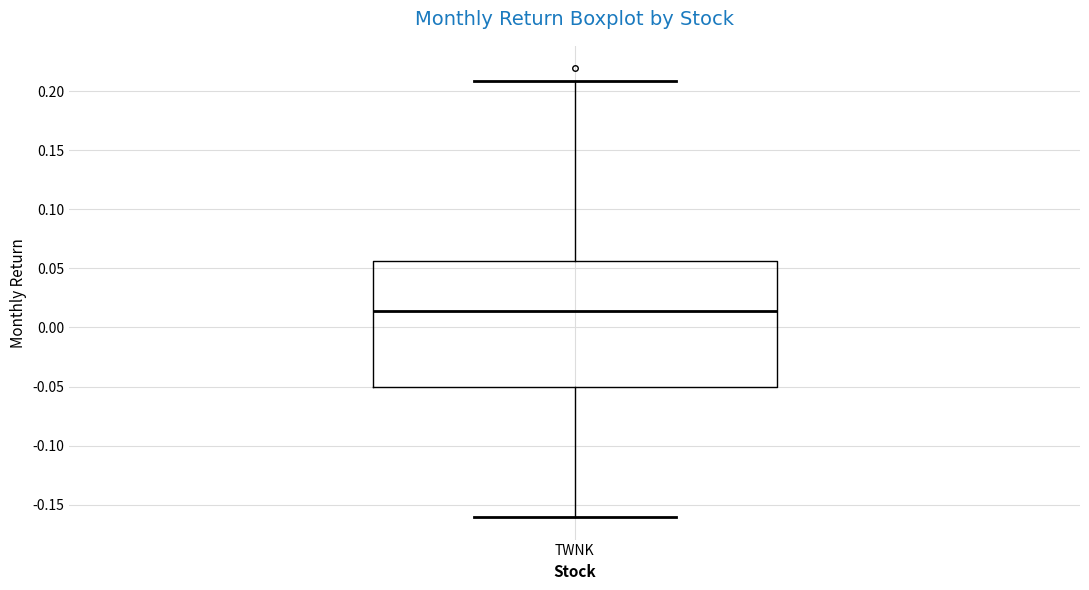

Read this box plot against the y-axis: the position of the median line, the range covered by the box, and the ends of both whiskers. The values are not printed on the chart, so give them approximately, as read against the axis.

median 0.015, box -0.050 to 0.055, whiskers -0.160 to 0.210